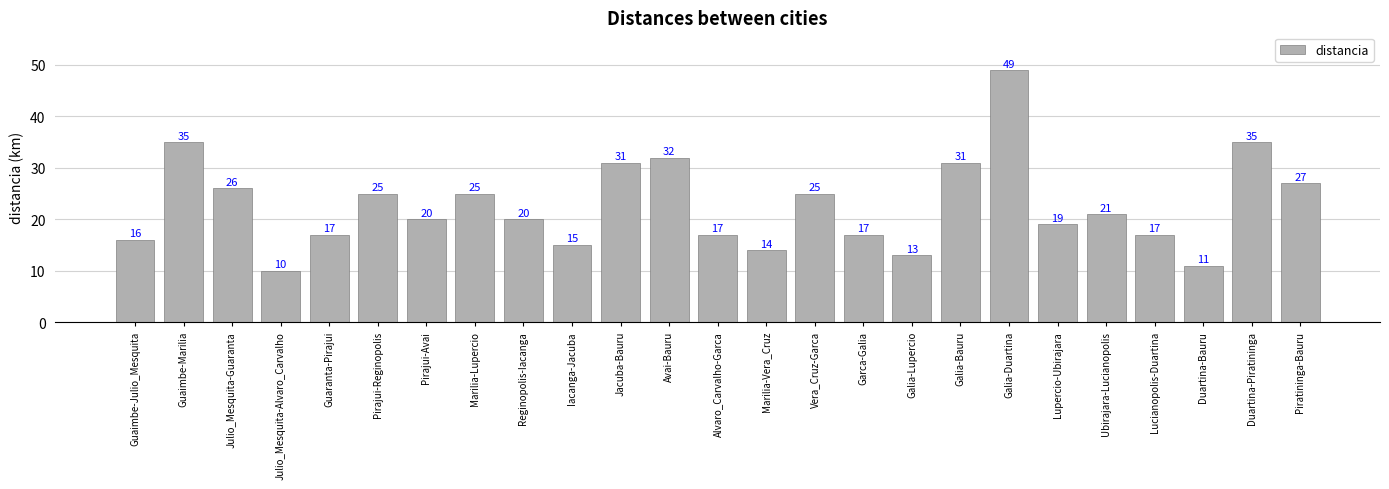

At which label does the data first exceed 20?

Guaimbe-Marilia